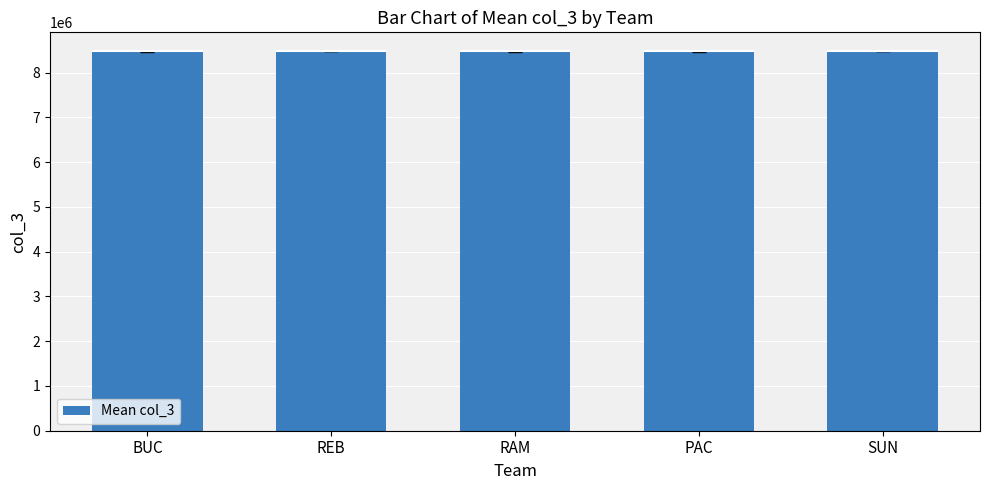

What is the difference between the maximum and minimum values?

1687.9